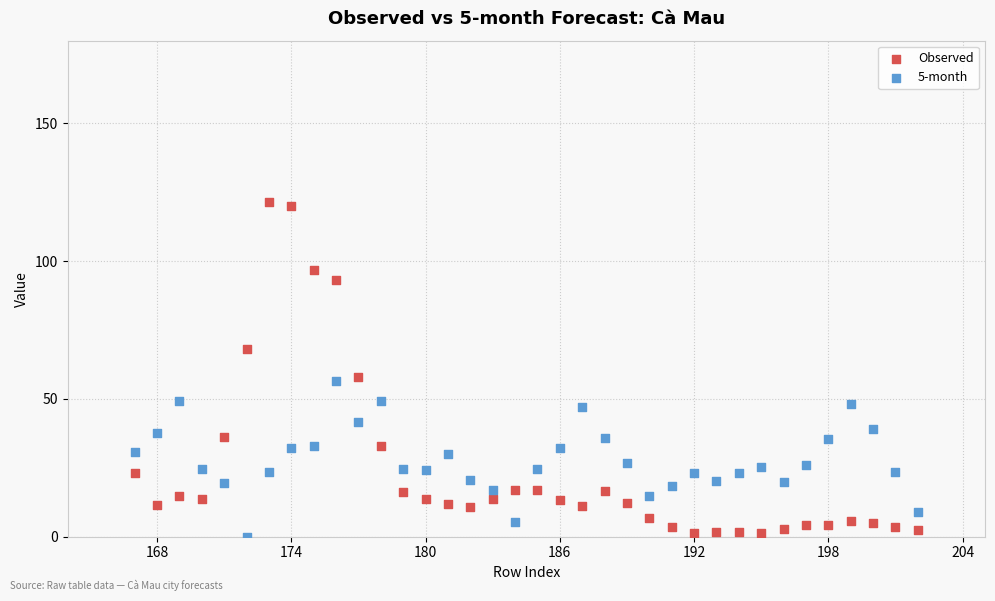

Which series has the largest Y range (max minus min)?

Observed